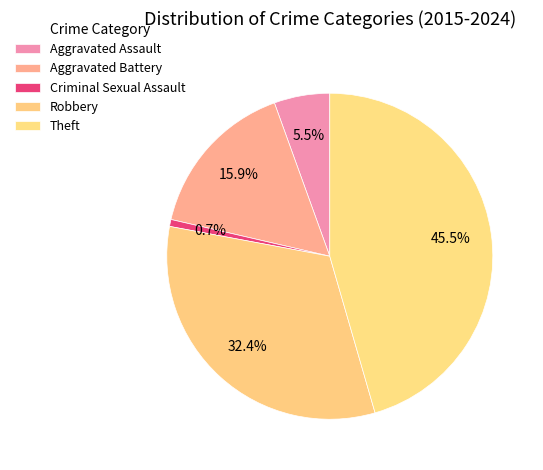

What percentage is NOT represented by Criminal Sexual Assault?

99.3%